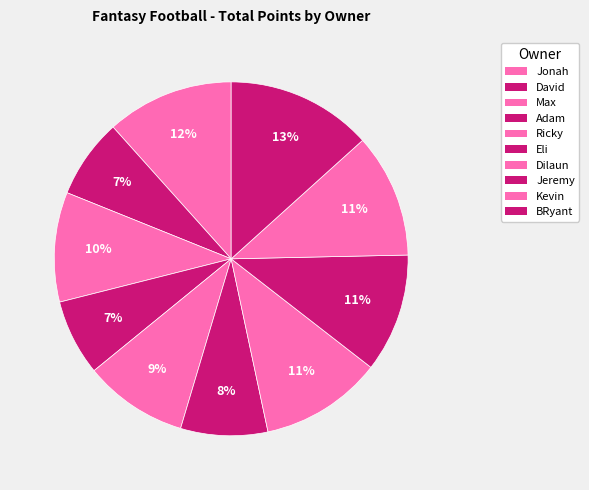

To the nearest percent, what portion does Jeremy represent?

11%